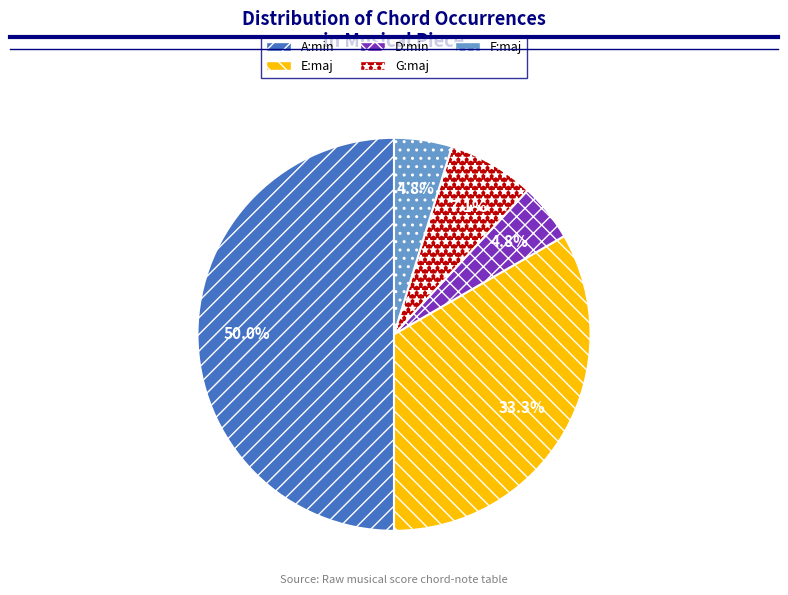

How many segments does this pie chart have?

5